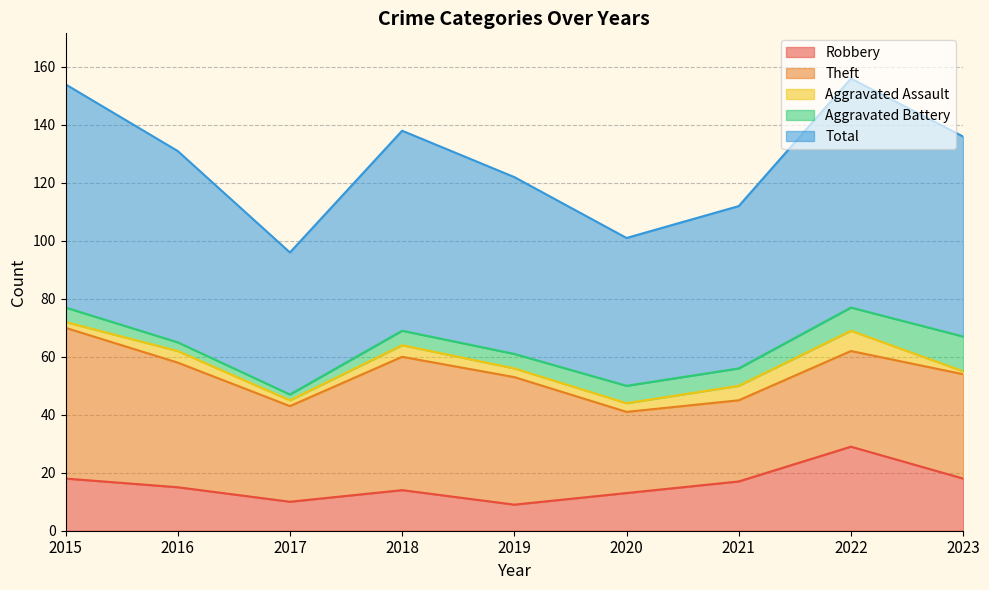

What is the difference between the highest and lowest values at 2019?

58